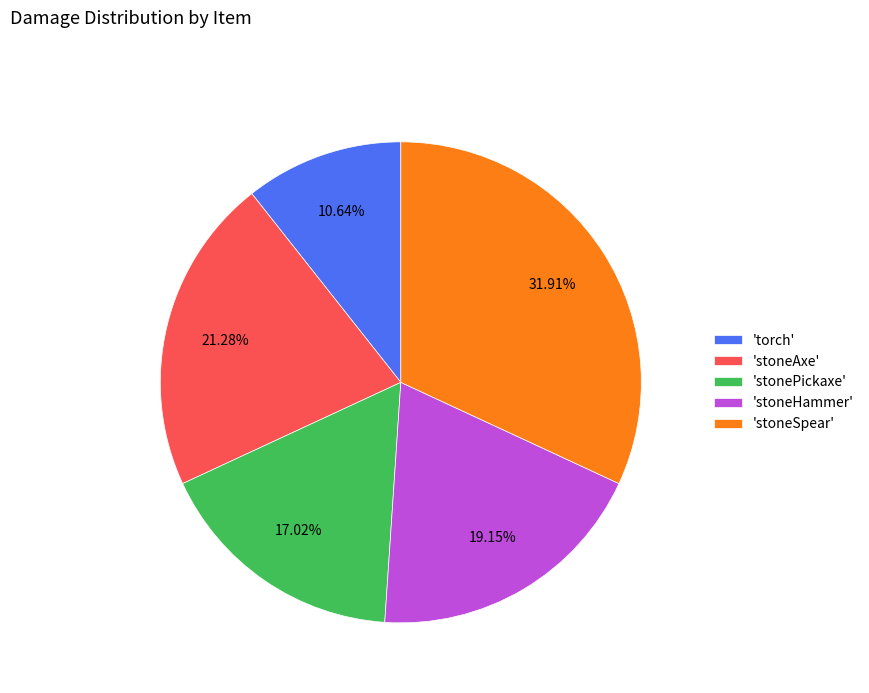

How many slices are in this pie chart?

5